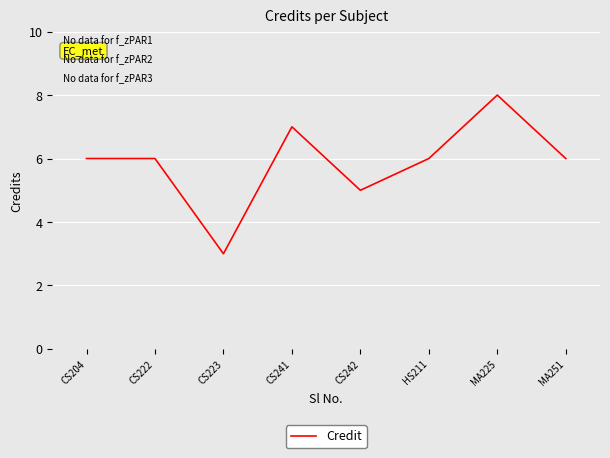

Count the number of categories in the chart.

8